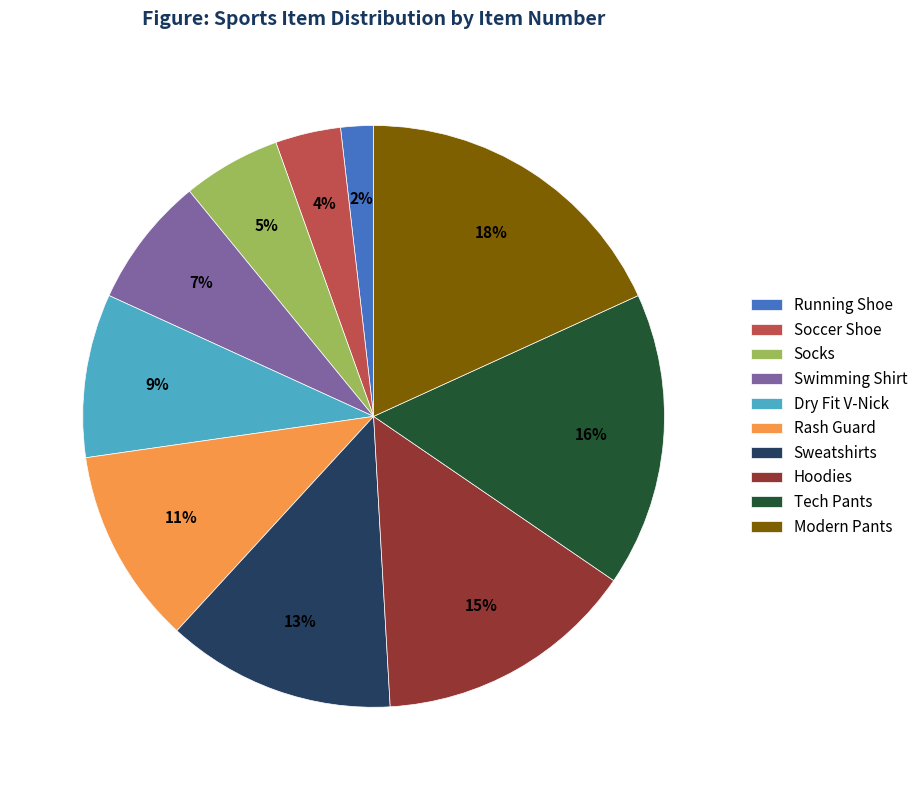

What percentage is the Hoodies slice, to the nearest percent?

15%